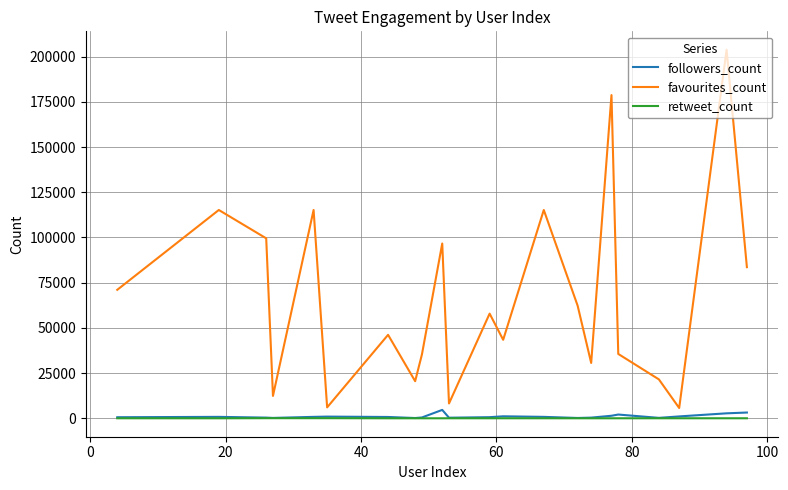

True or false: favourites_count and followers_count intersect in this chart.

False